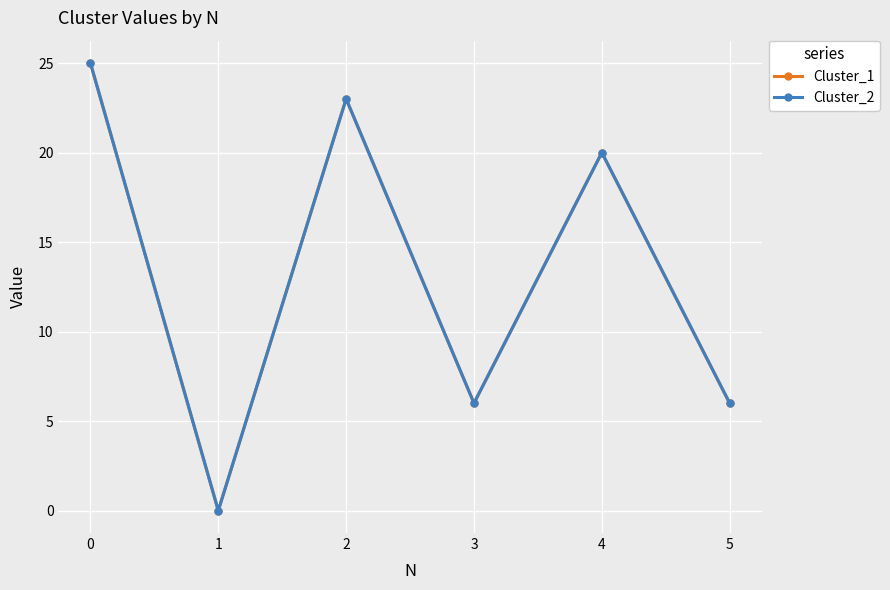

Which series has the widest spread of values?

Cluster_1